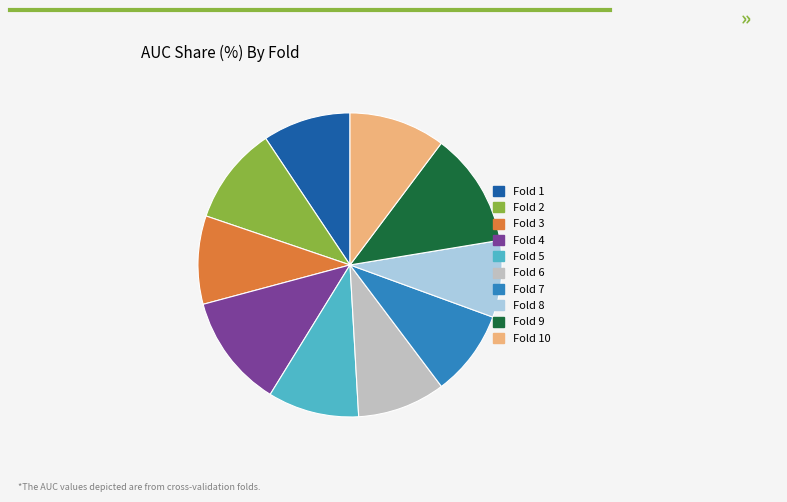

Which has a higher value, Fold 5 or Fold 10?

Fold 10